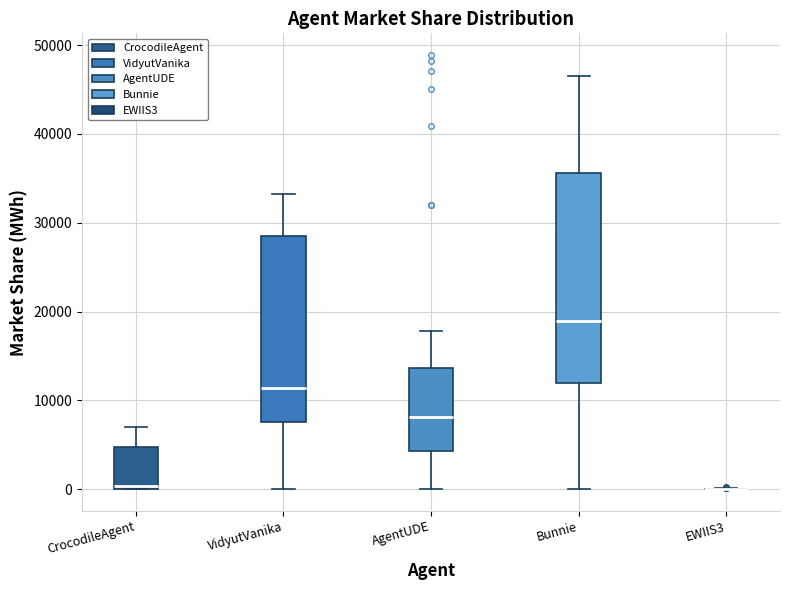

Reading left to right, read every box against the y-axis: the position of its median line, the range the box covers, and the ends of its whiskers. The values are not printed on the chart, so give them approximately, as read against the axis.

CrocodileAgent: median 0 (just above the box's lower edge), box 0 to 5000, whiskers 0 to 7000
VidyutVanika: median 11000, box 8000 to 29000, whiskers 0 to 33000
AgentUDE: median 8000, box 4000 to 14000, whiskers 0 to 18000
Bunnie: median 19000, box 12000 to 36000, whiskers 0 to 47000
EWIIS3: box collapsed to a line at 0, whiskers 0 to 0